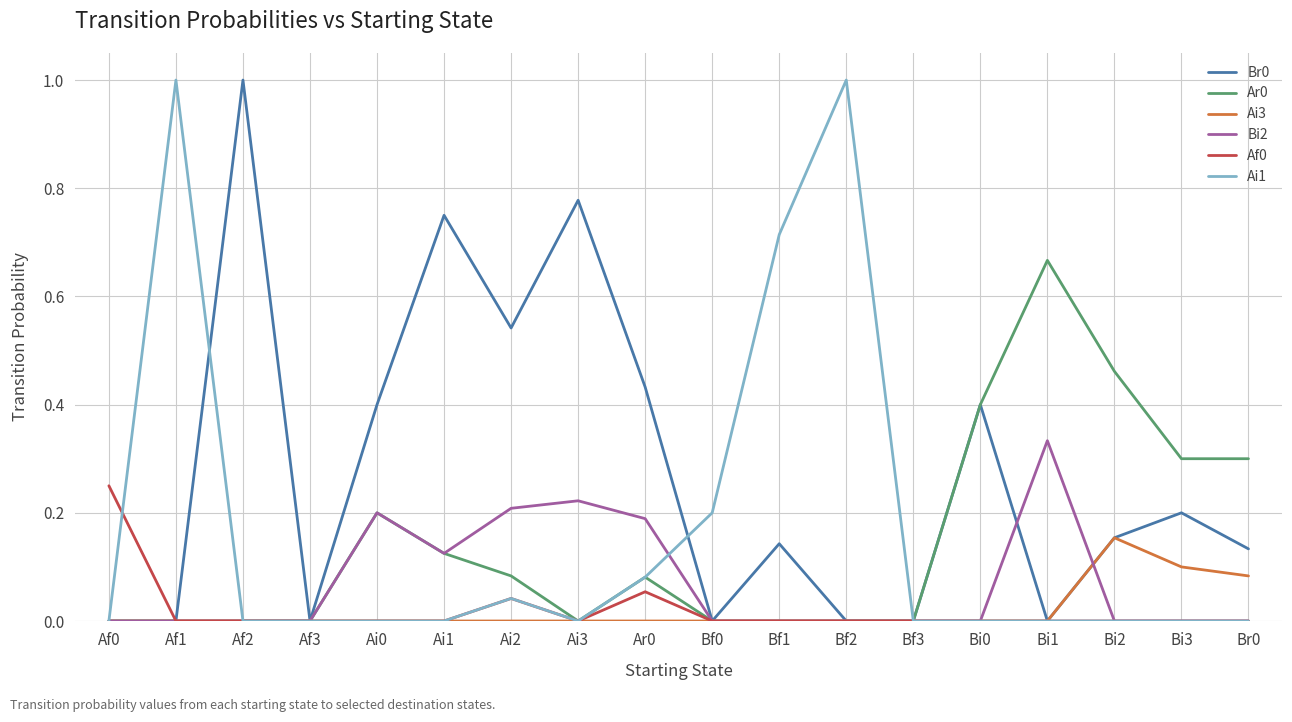

At which label does Br0 reach its peak?

Af2